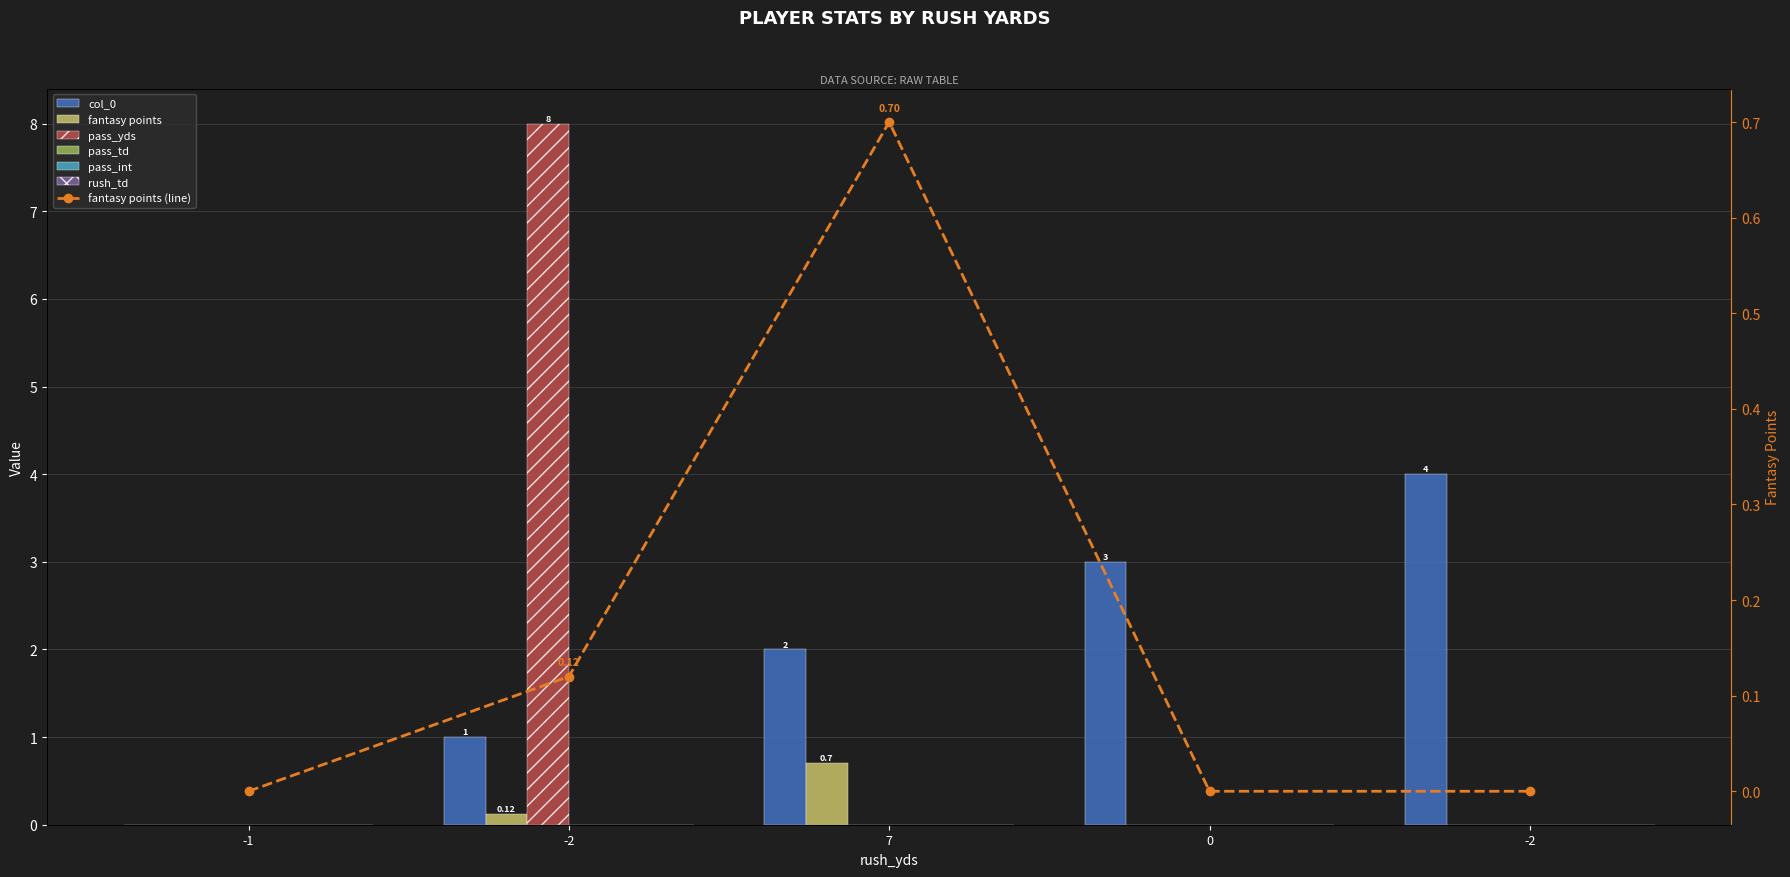

How many bars are there in total?

15